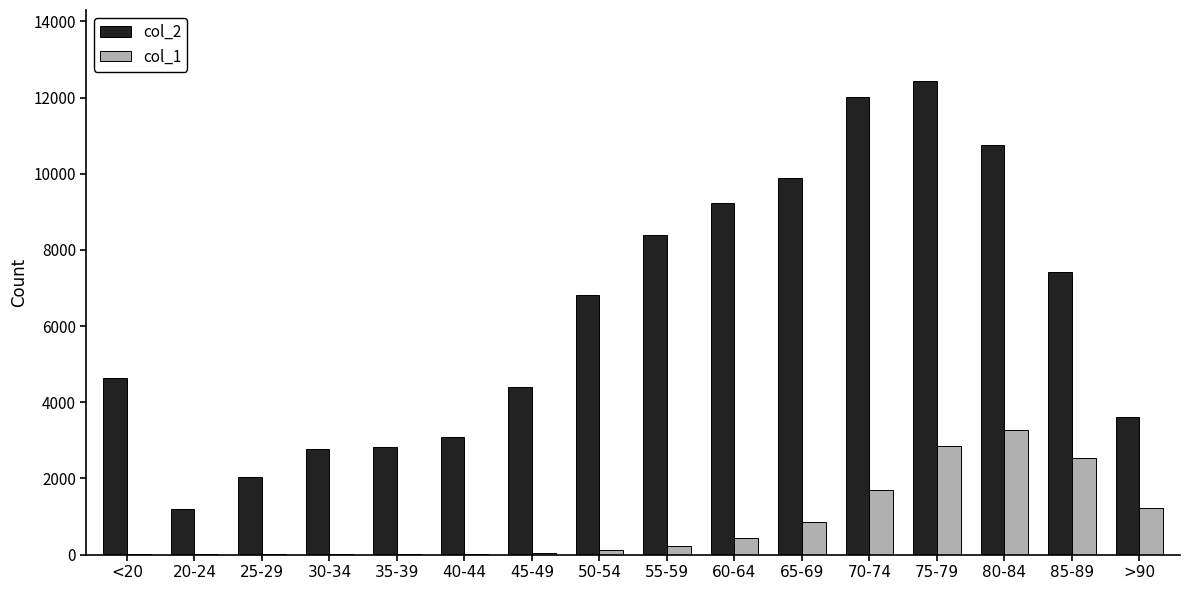

Is the value of col_2 at <20 greater than the value of col_1 at 20-24?

Yes